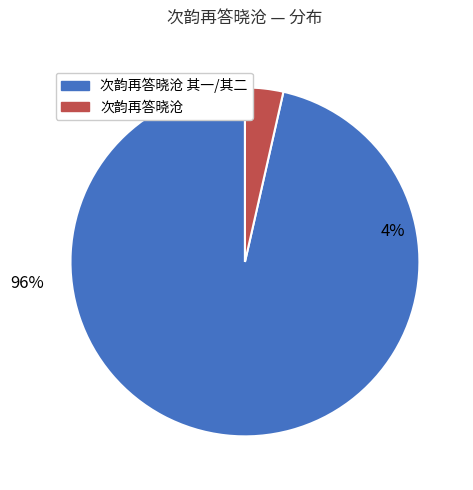

Do 次韵再答晓沧 其一 and 次韵再答晓沧 together represent more than half of the pie?

Yes